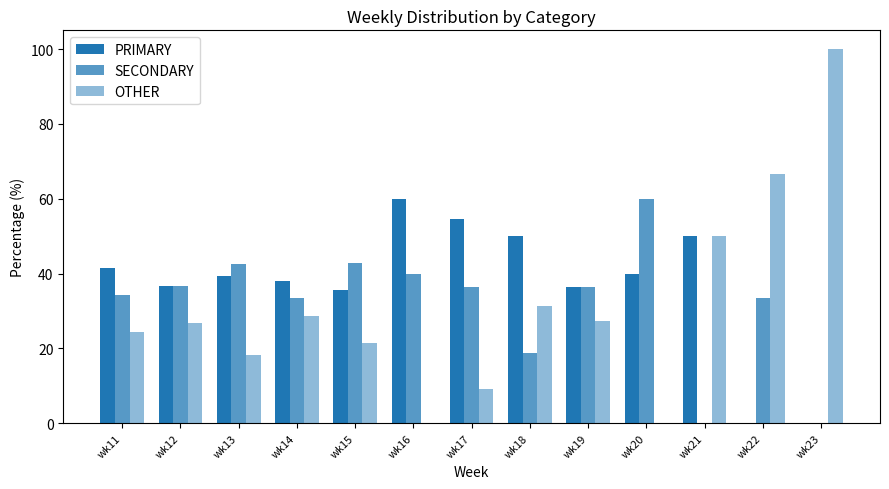

Rank the series at wk15 from highest to lowest value.

SECONDARY, PRIMARY, OTHER